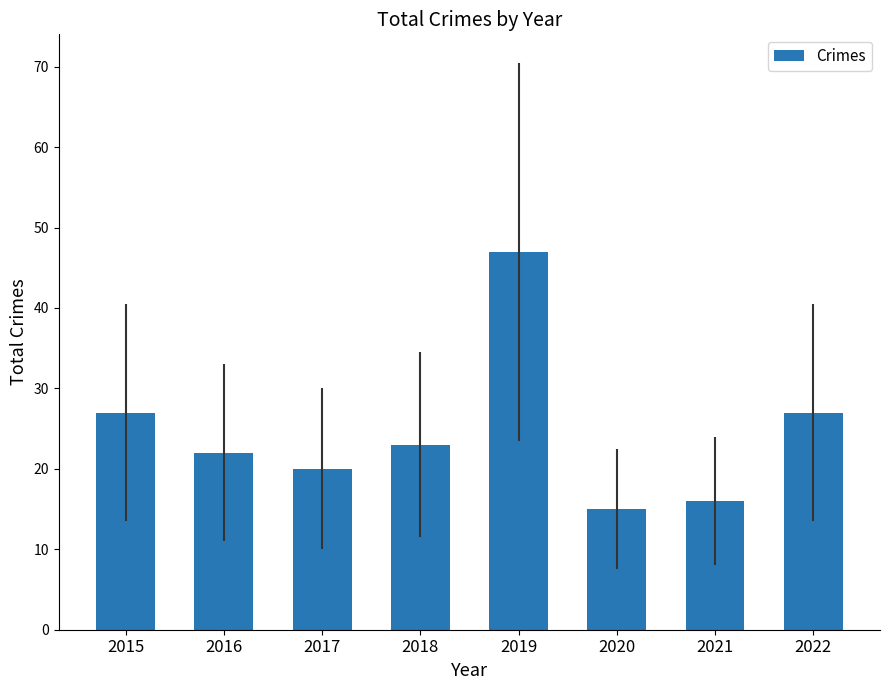

Which category has the lowest value across all series?

2020